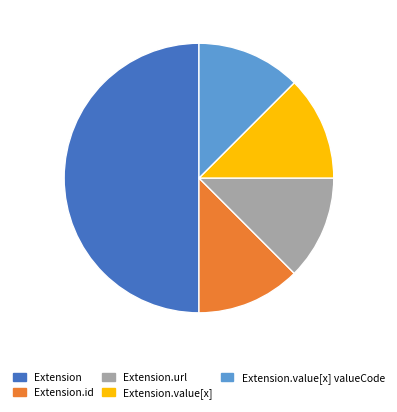

Which has a higher value, Extension or Extension.value[x] valueCode?

Extension